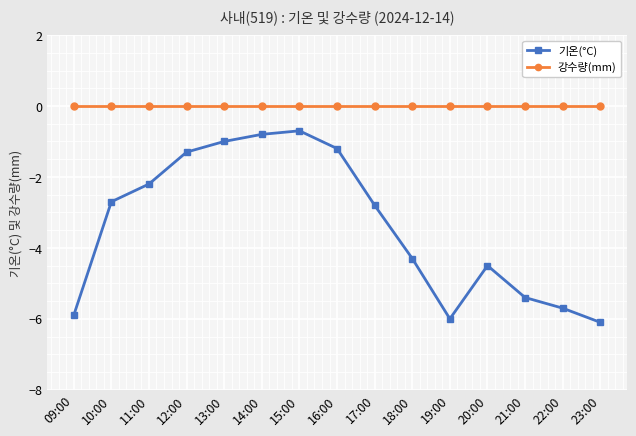

How many lines are shown in the chart?

2